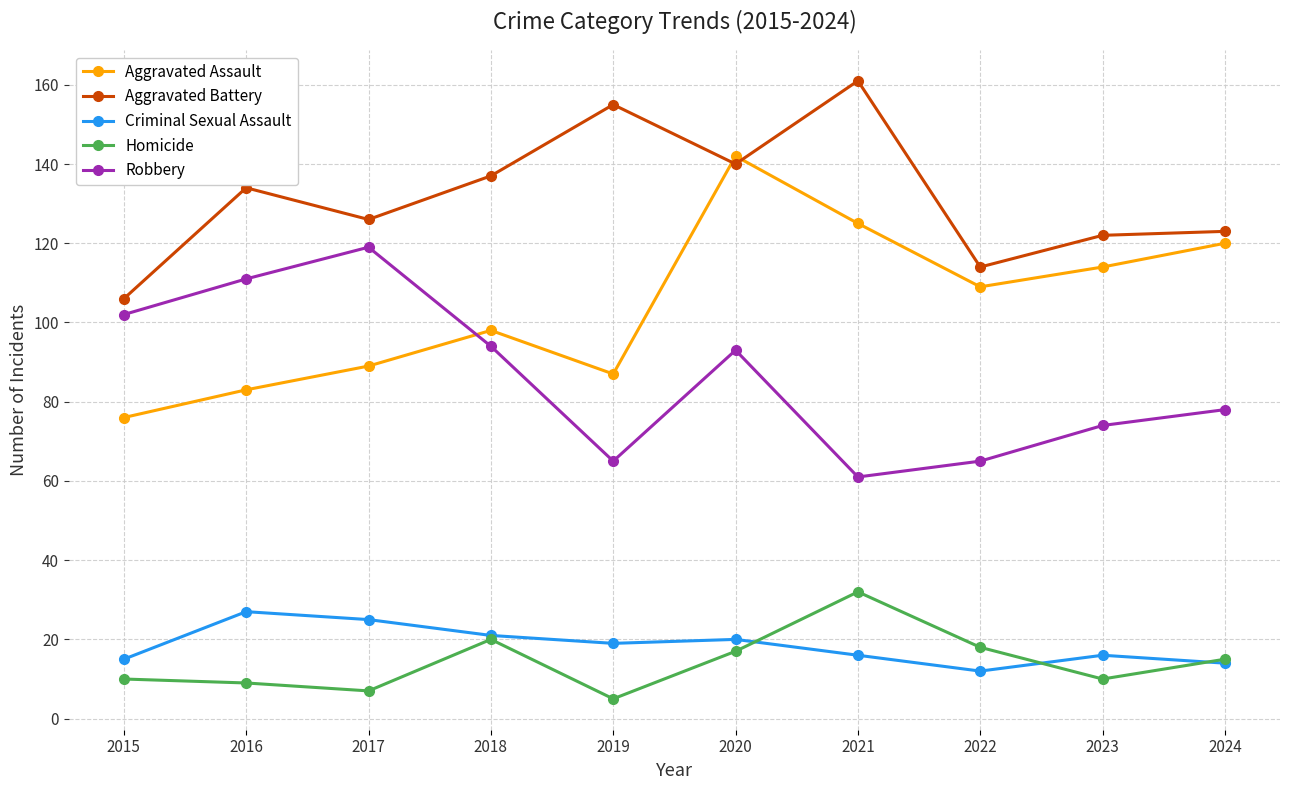

True or false: Criminal Sexual Assault has more than 1 points higher than both neighbors.

True